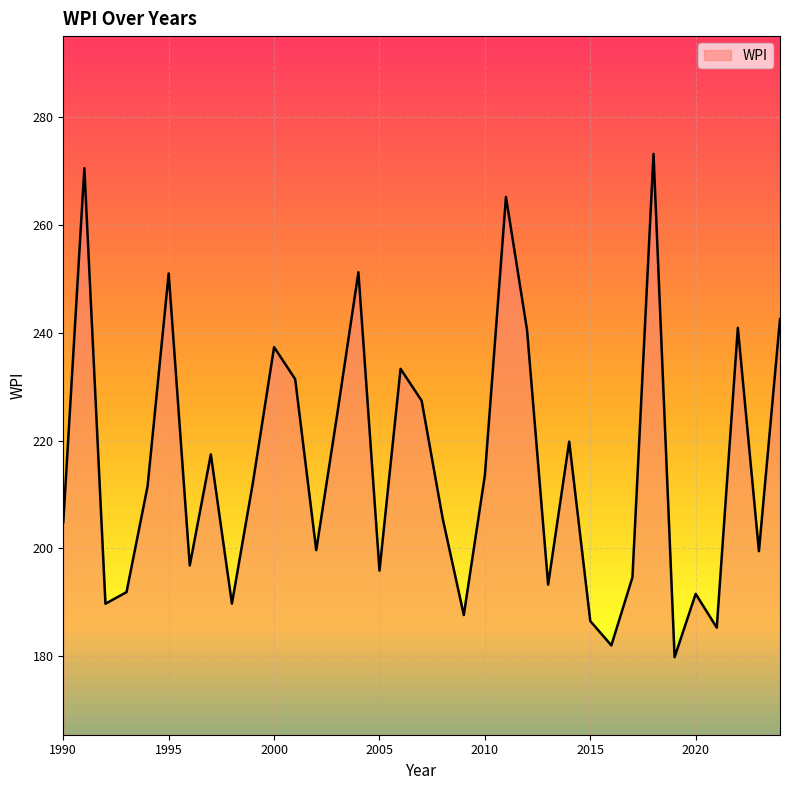

What is the greatest value displayed?

273.2